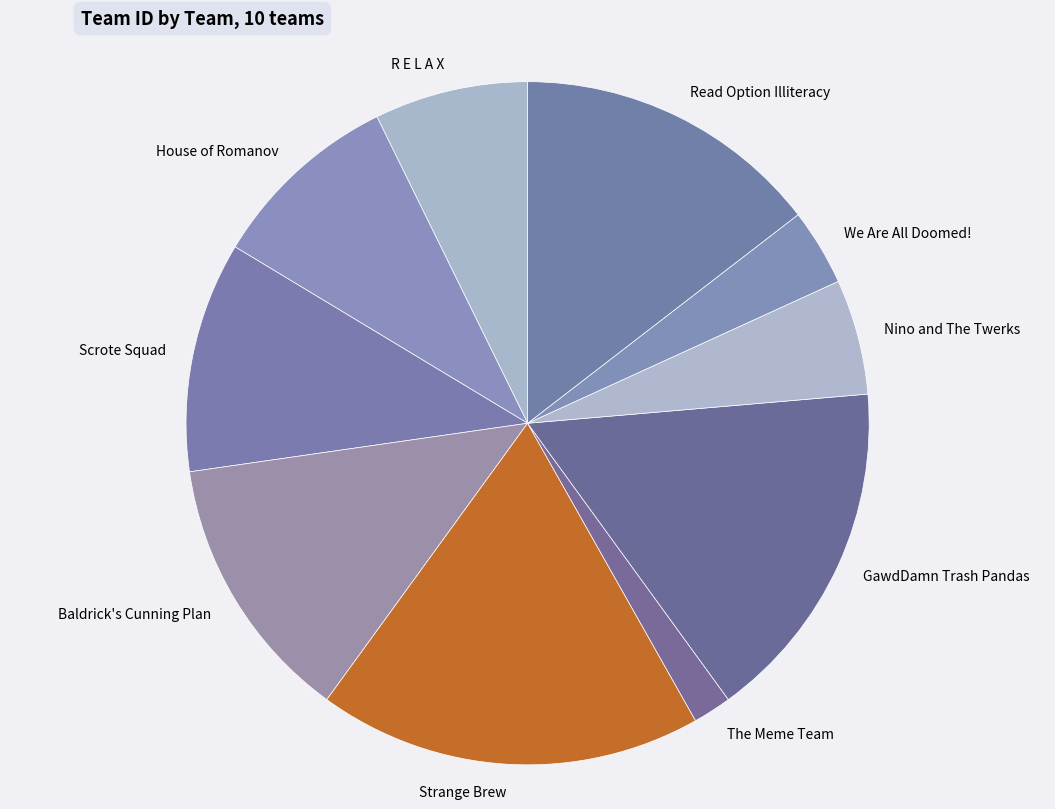

How many slices are in this pie chart?

10